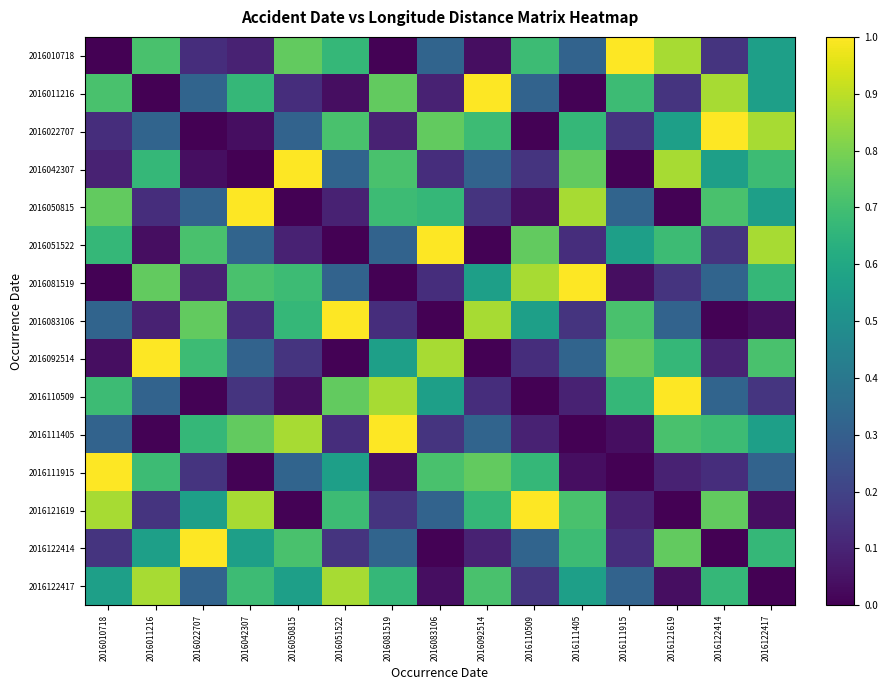

Between 2016122417 and 2016022707, which is larger?

2016122417